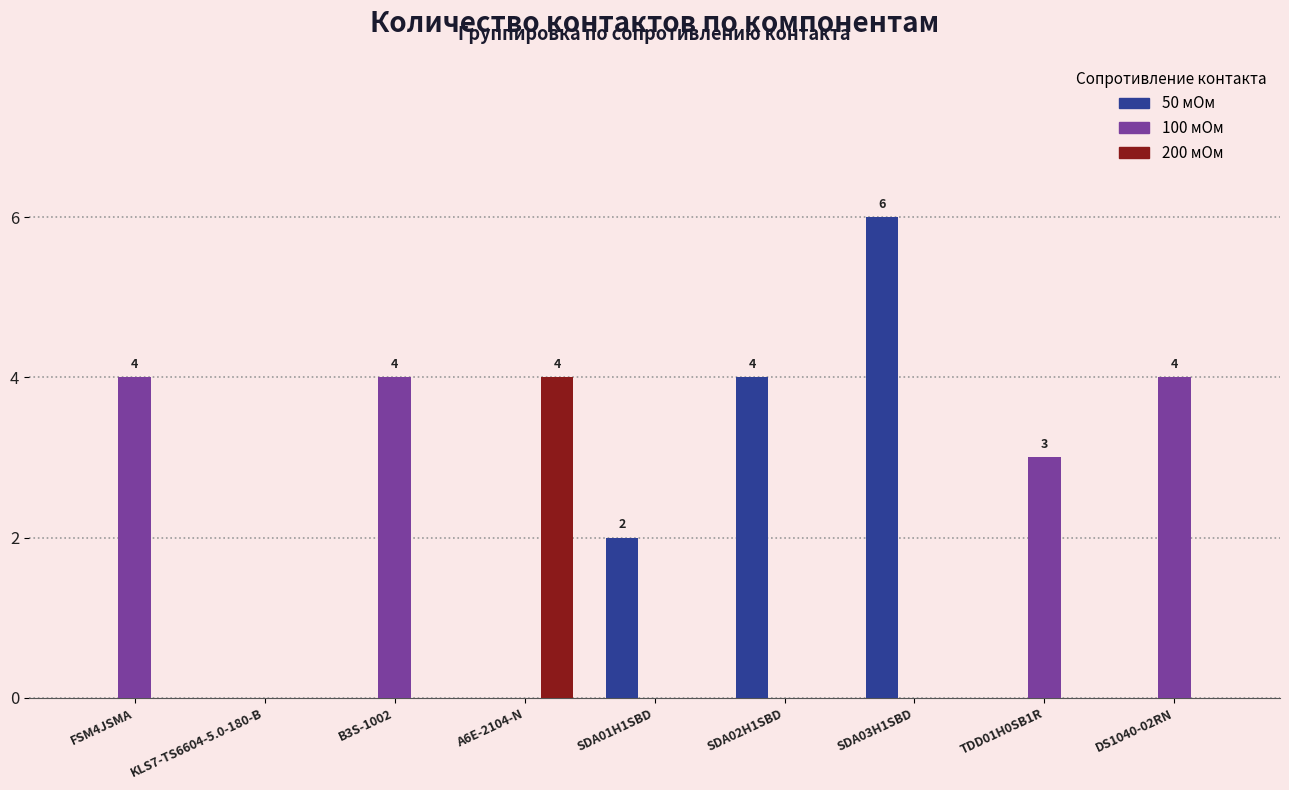

What is the highest value of the 50 мОм series?

6